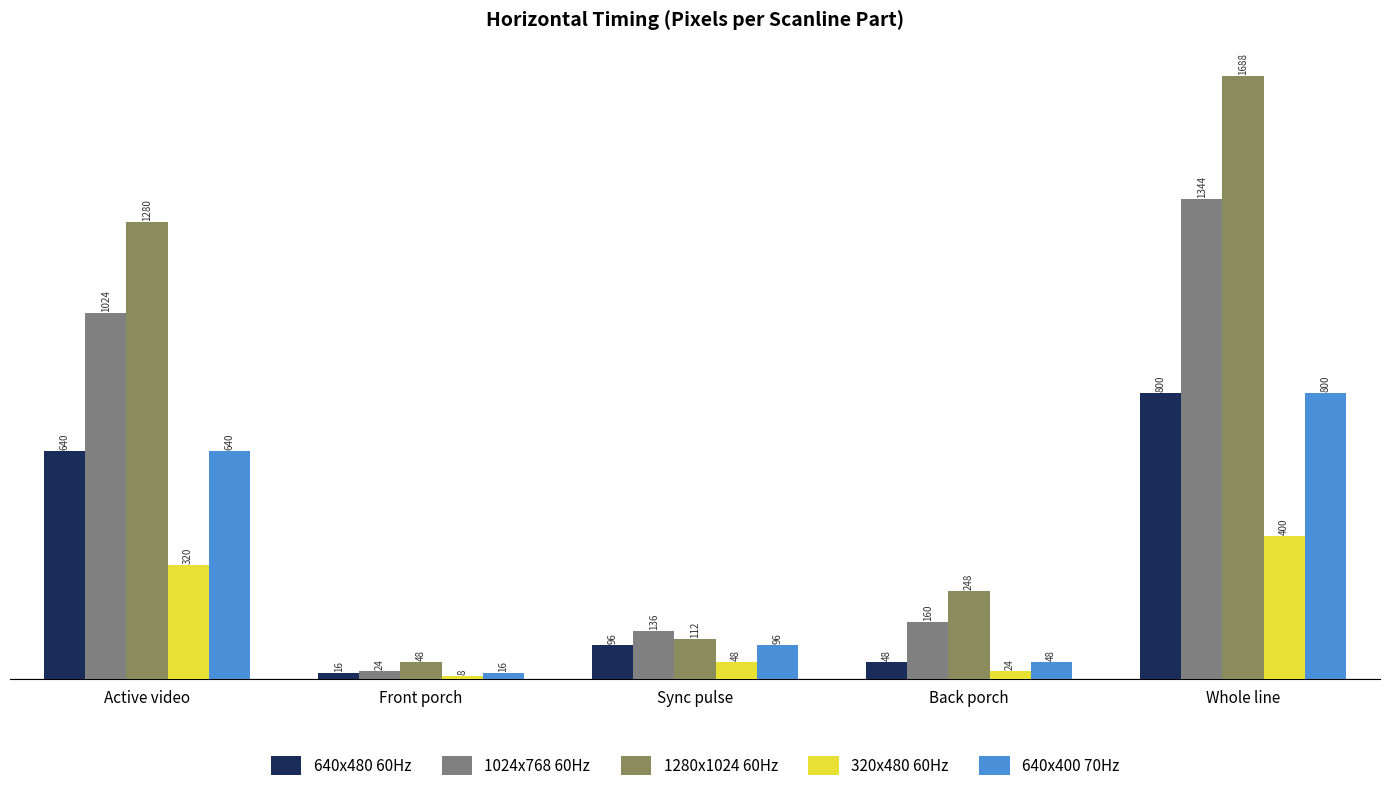

What is the difference between the maximum and minimum values in the 640x480 60Hz series?

784